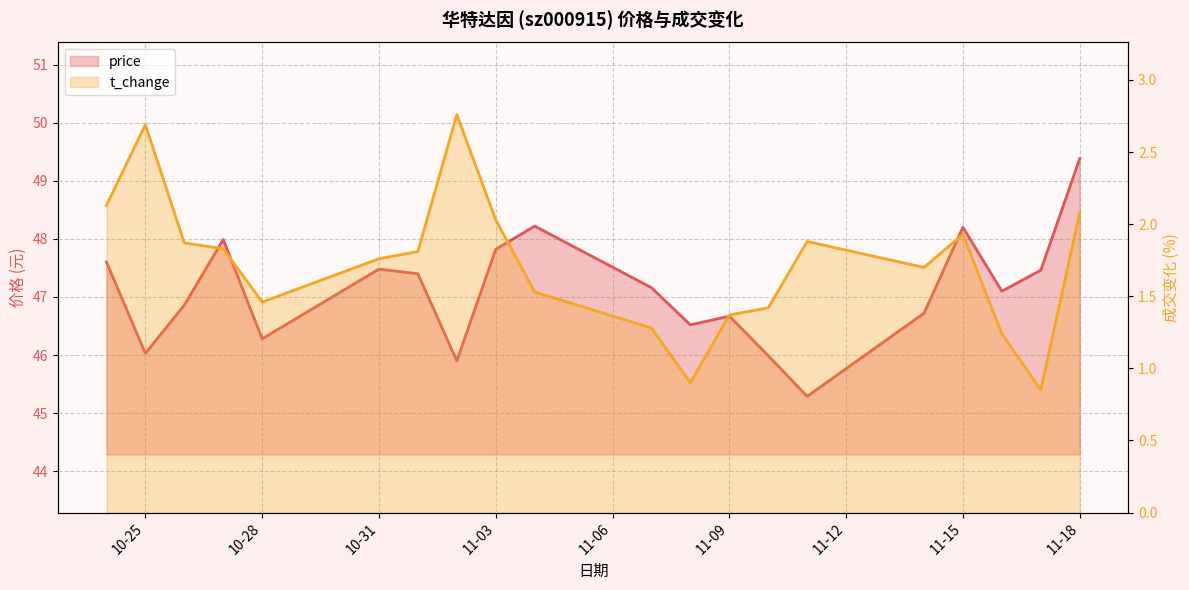

List the labels in order of price value, largest first.

2022-11-18, 2022-11-04, 2022-11-15, 2022-10-27, 2022-11-03, 2022-10-24, 2022-10-31, 2022-11-17, 2022-11-01, 2022-11-07, 2022-11-16, 2022-10-26, 2022-11-14, 2022-11-09, 2022-11-08, 2022-10-28, 2022-10-25, 2022-11-10, 2022-11-02, 2022-11-11